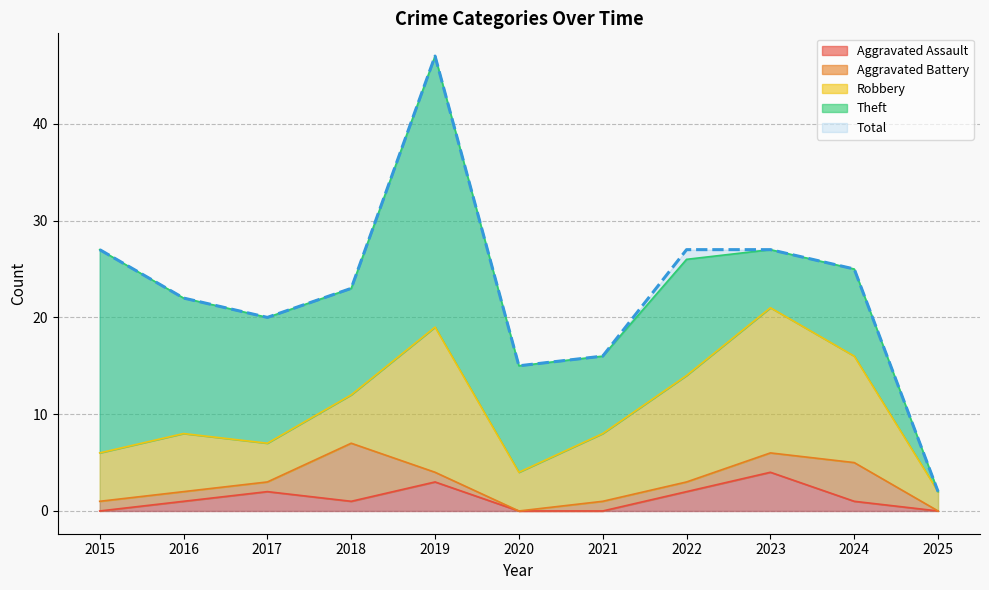

What is the difference between the maximum and minimum values in the Total series?

45